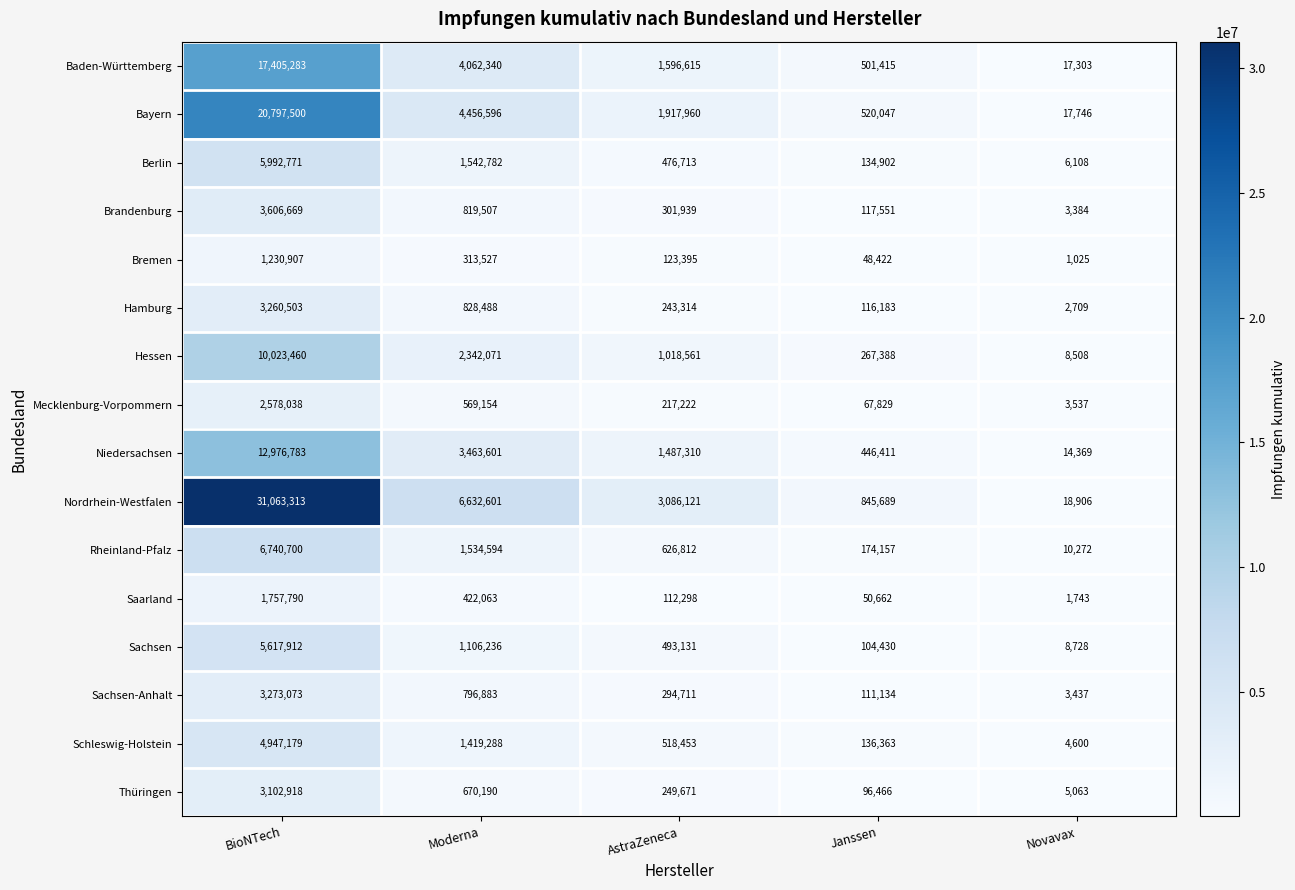

True or false: Hamburg has a value of 3260503 at BioNTech.

True